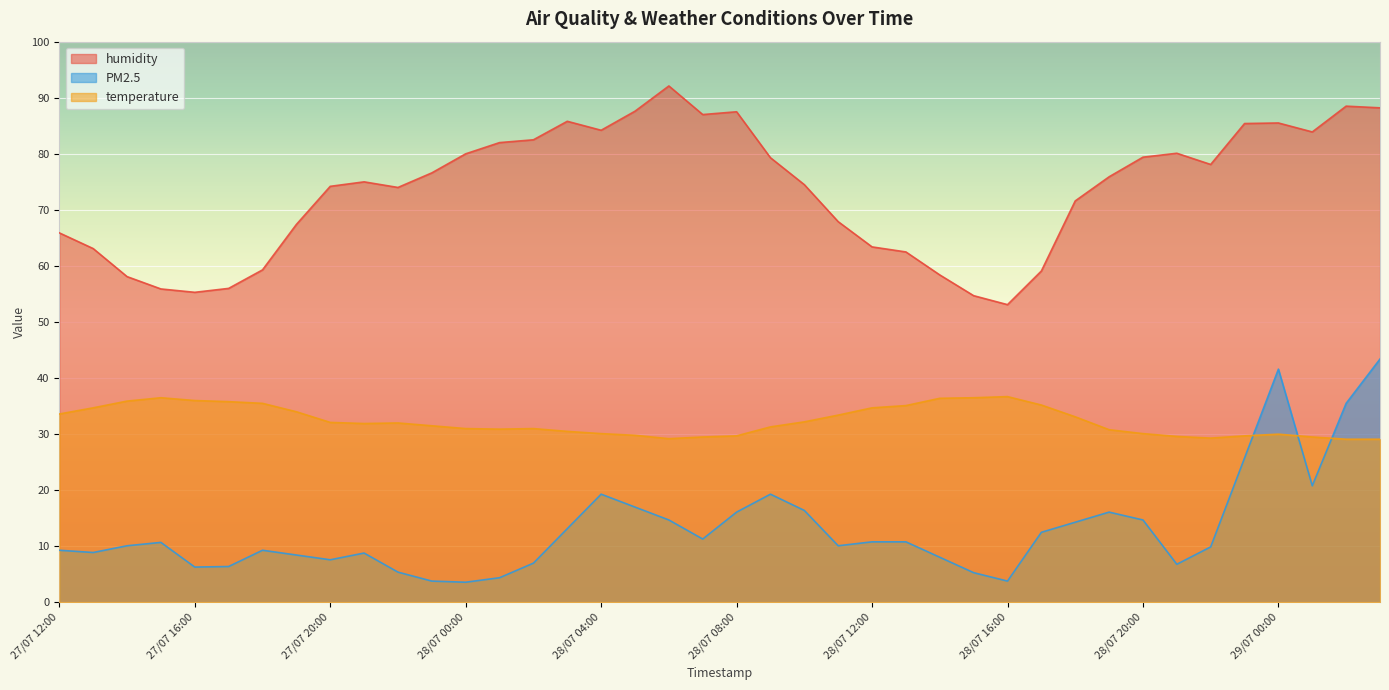

Where is PM2.5 nearest to the value 23?

29/07 01:00